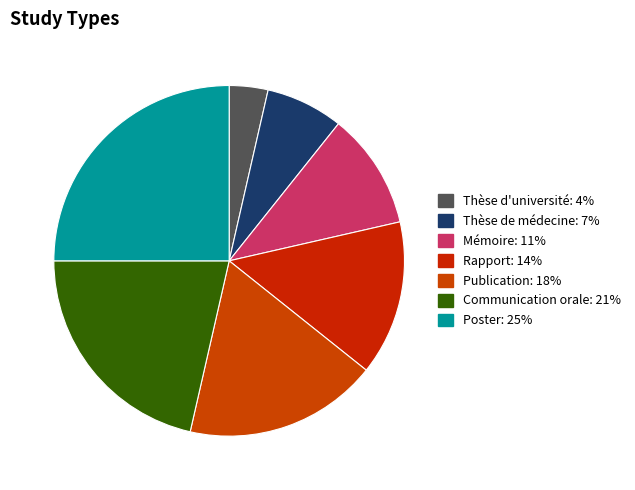

Rank the categories by value from lowest to highest.

Thèse d'université, Thèse de médecine, Mémoire, Rapport, Publication, Communication orale, Poster